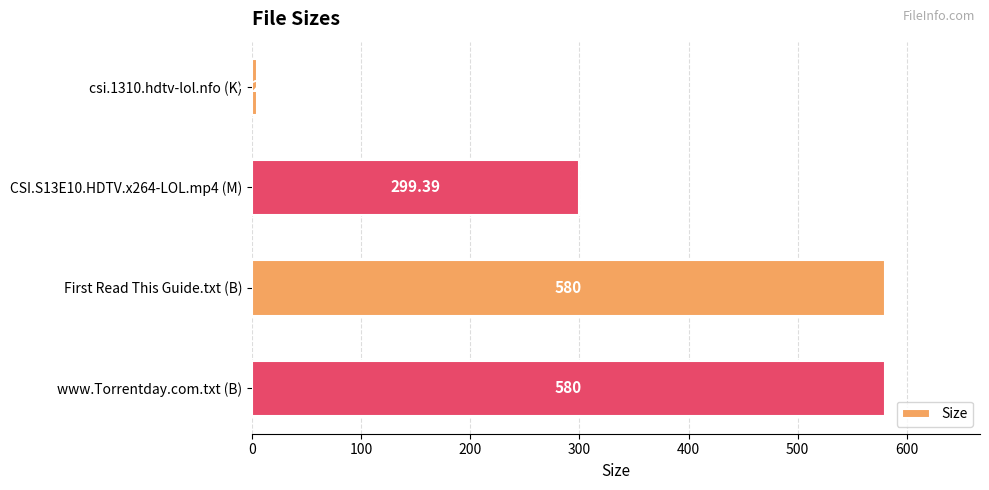

Between csi.1310.hdtv-lol.nfo (K) and www.Torrentday.com.txt (B), which is larger?

www.Torrentday.com.txt (B)